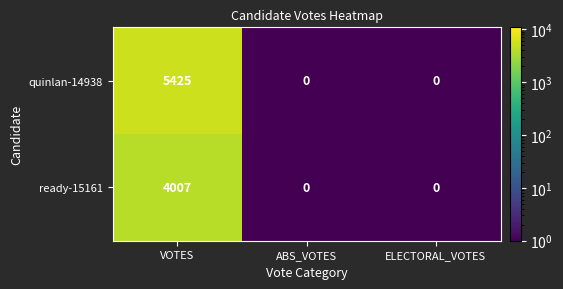

What is the difference between the ready-15161 values at VOTES and ABS_VOTES?

4007